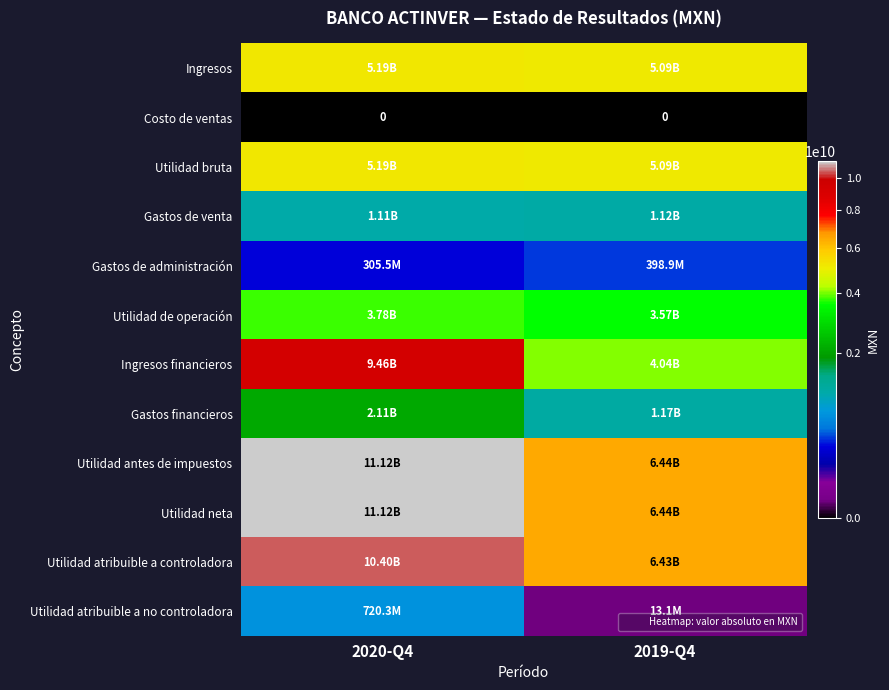

The Utilidad neta series shows 6908640946 at 2020-Q4. True or false?

False